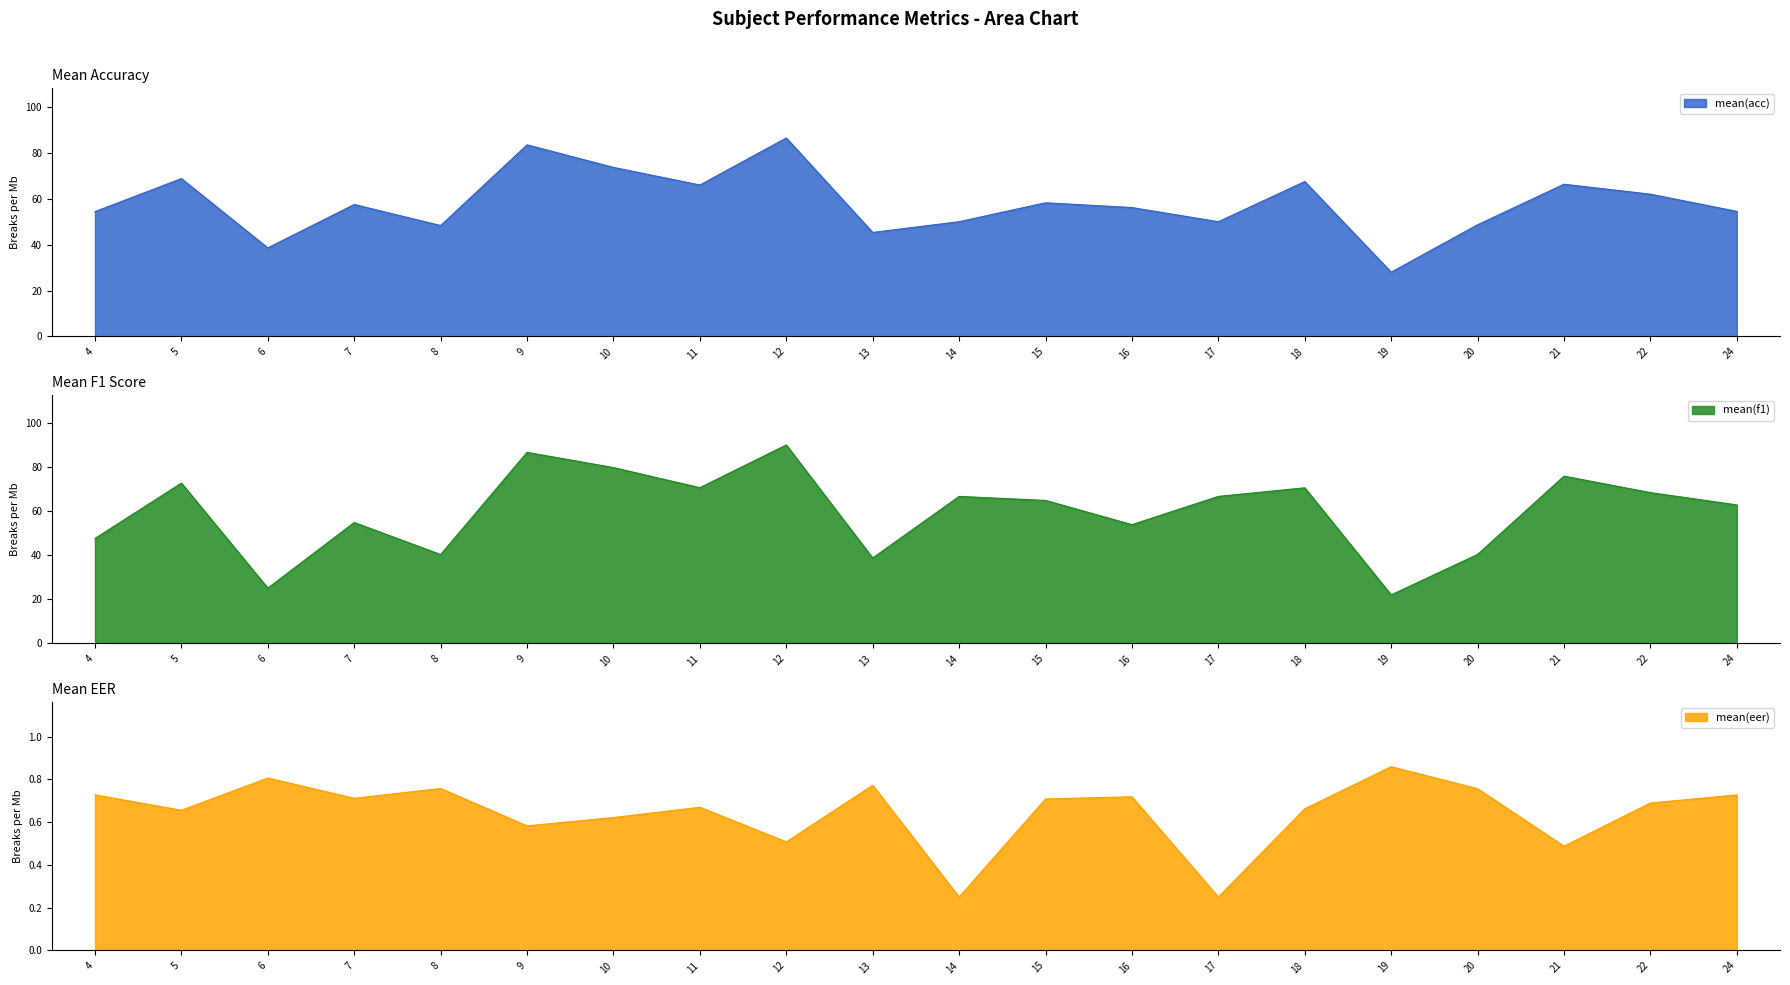

True or false: mean(eer) and mean(acc) cross at least once.

False